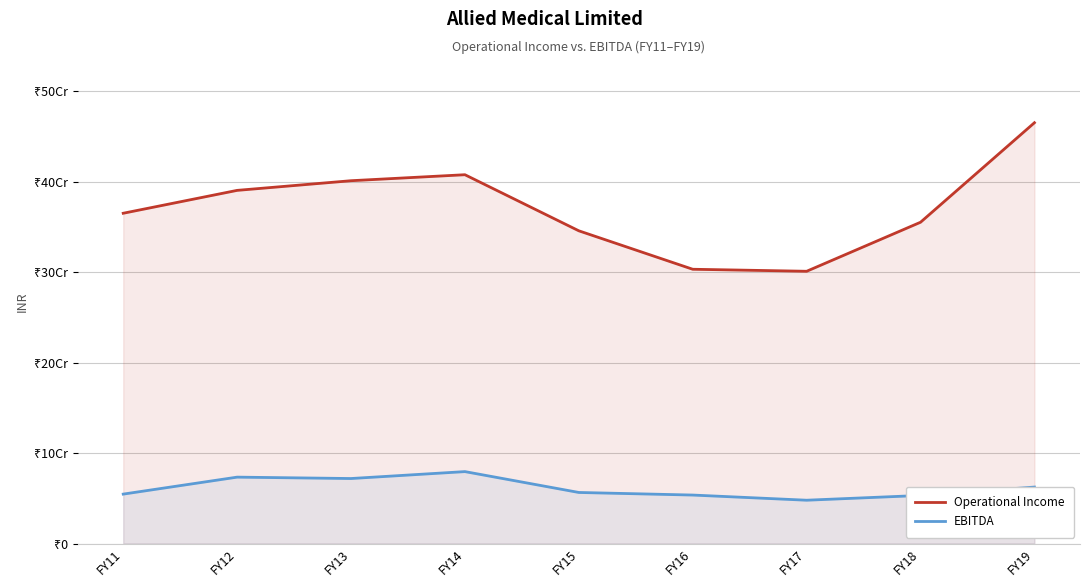

Reading left to right, transcribe all the data shown in this chart.

Operational Income: 365241875	390542703	401227303	407854071	345822700	303302600	301070452	355296622	465370512
EBITDA: 54619467	73397424	71859905	79513508	56441600	53584100	47867954	53149691	62413183